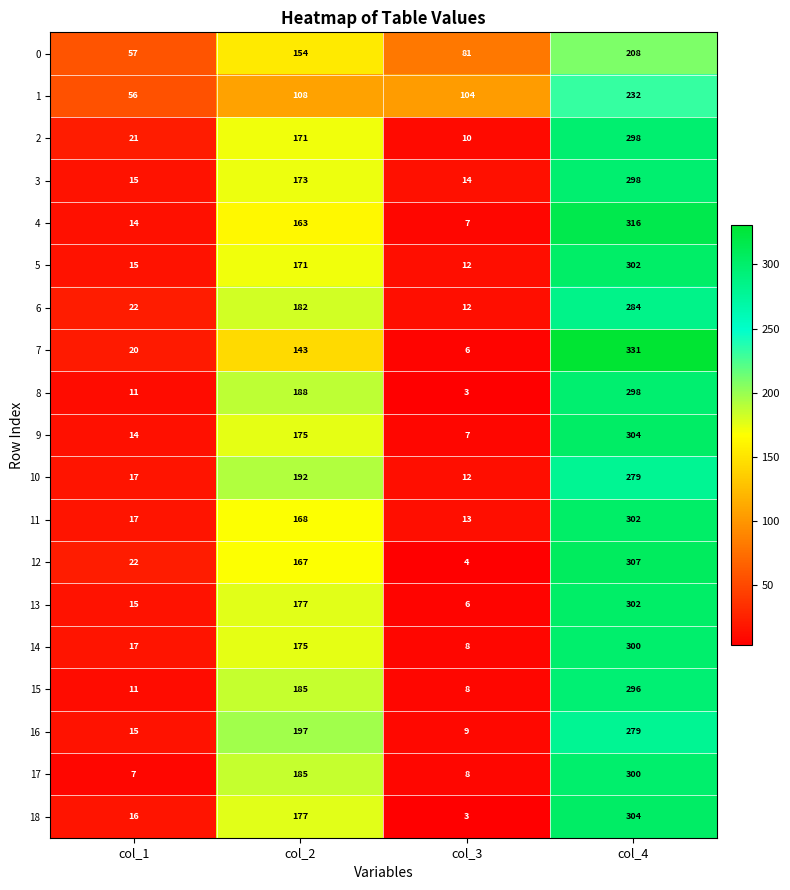

At which category does the chart reach its minimum across all series?

col_3